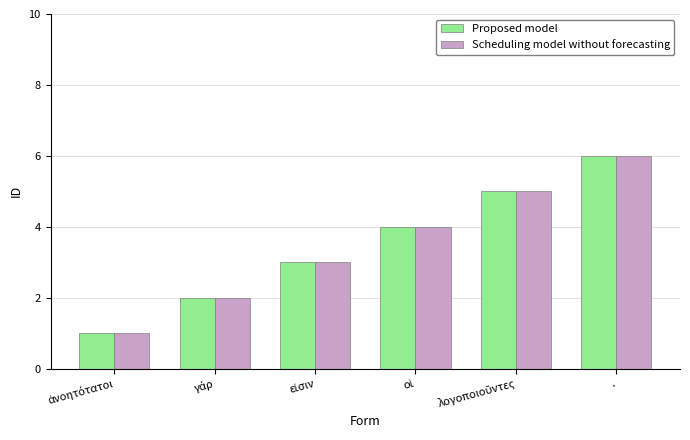

Is it true that Scheduling model without forecasting equals 11 at .?

False